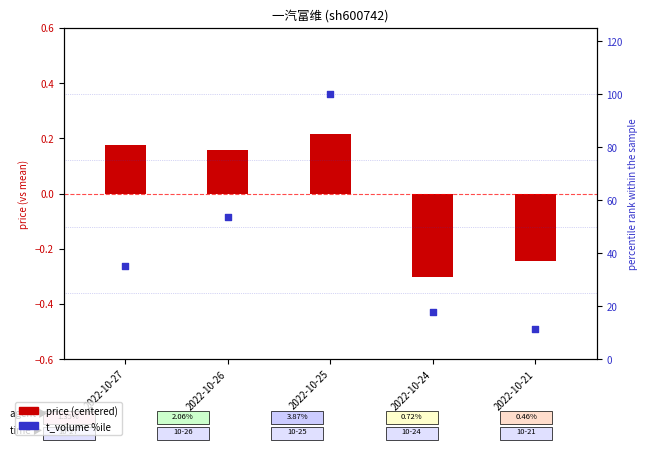

What is the total value across all series at 2022-10-21?

11.2